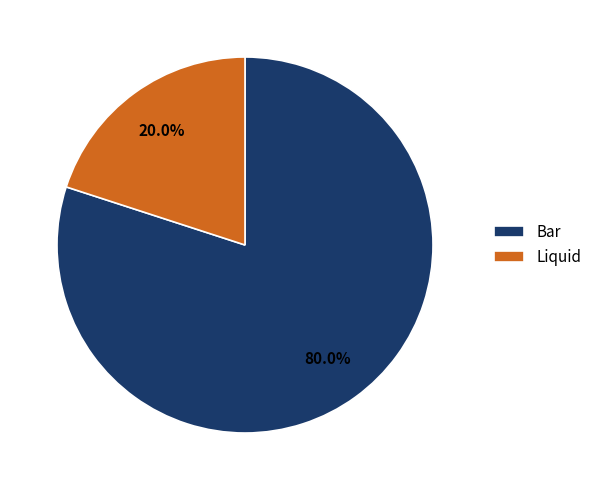

Is it true that Bar is 75% of the pie?

False